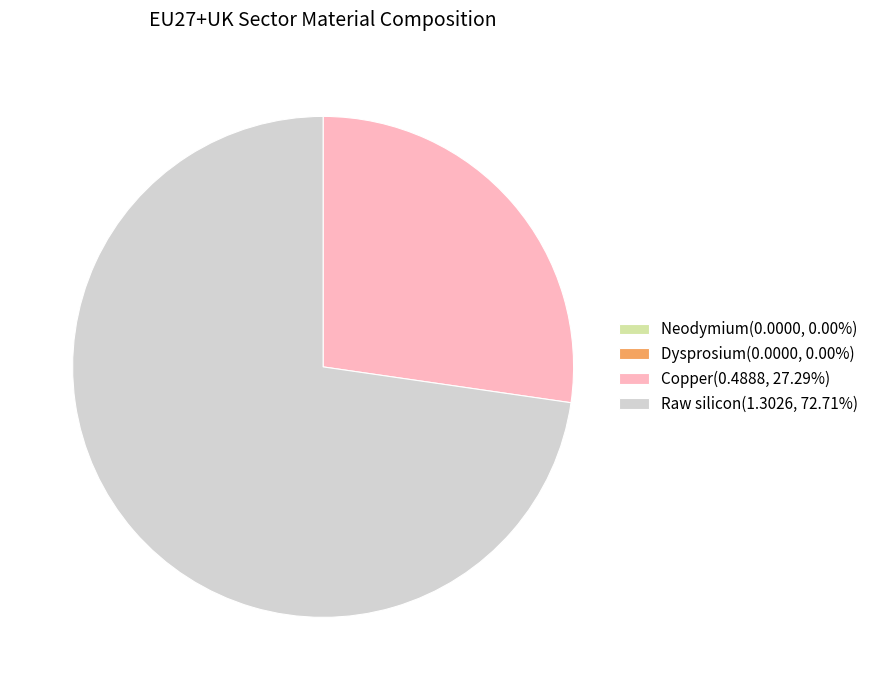

Is Raw silicon(1.3026, 72.71%) the majority of the pie?

Yes